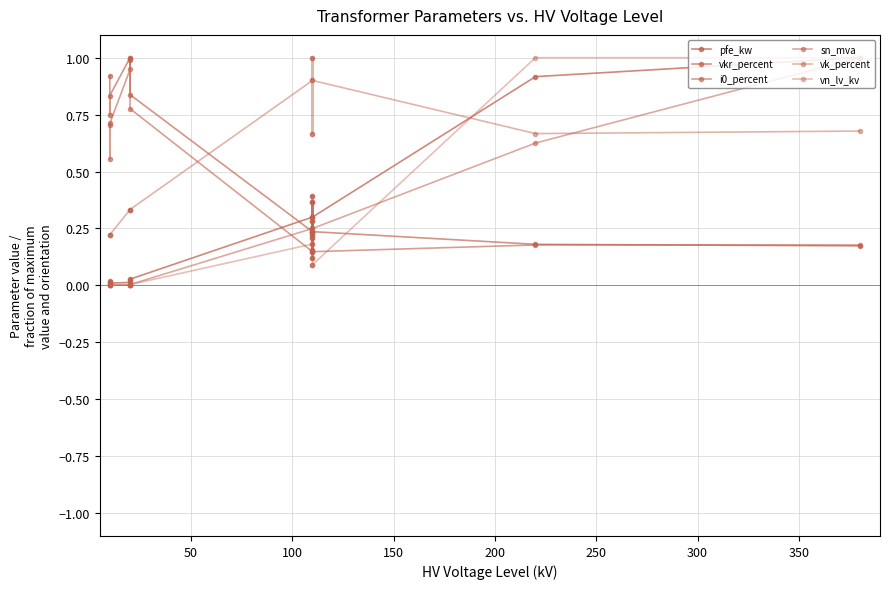

What is the lowest value of the vkr_percent series?

0.2